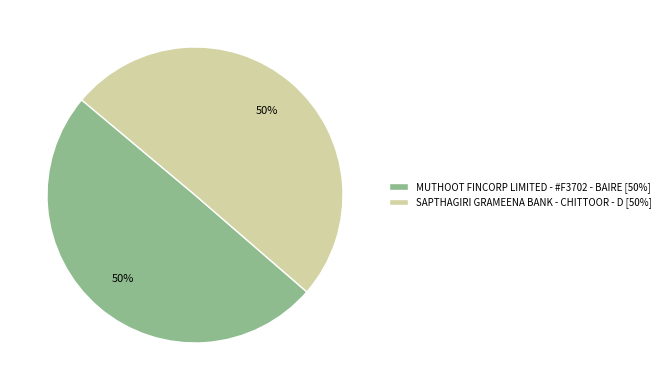

What is the ratio of the value at SAPTHAGIRI GRAMEENA BANK - CHITTOOR - D [50%] to the value at MUTHOOT FINCORP LIMITED - #F3702 - BAIRE [50%]?

1.0